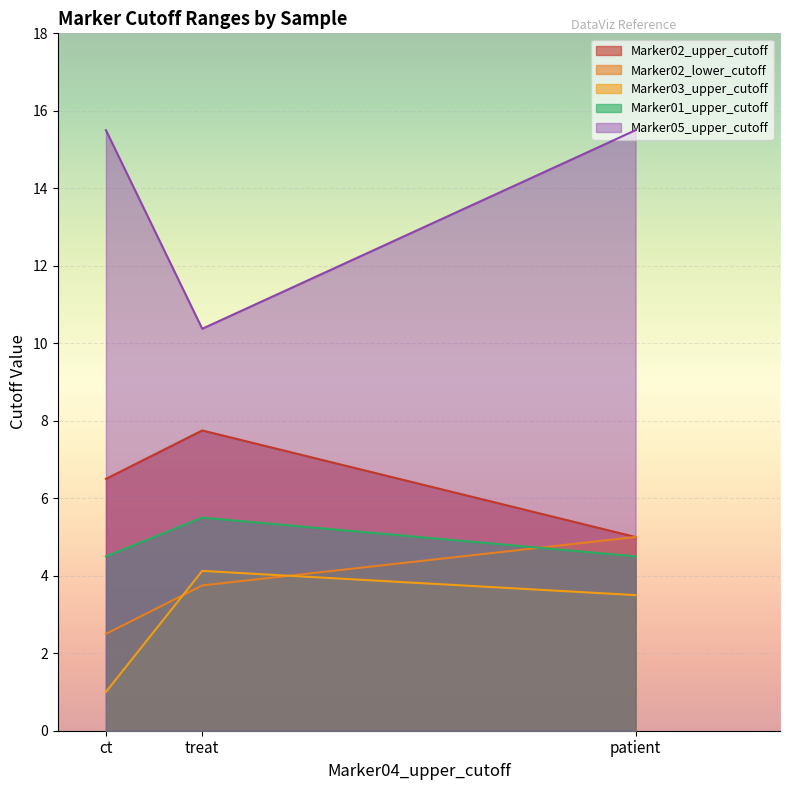

How many data points does each series have?

3